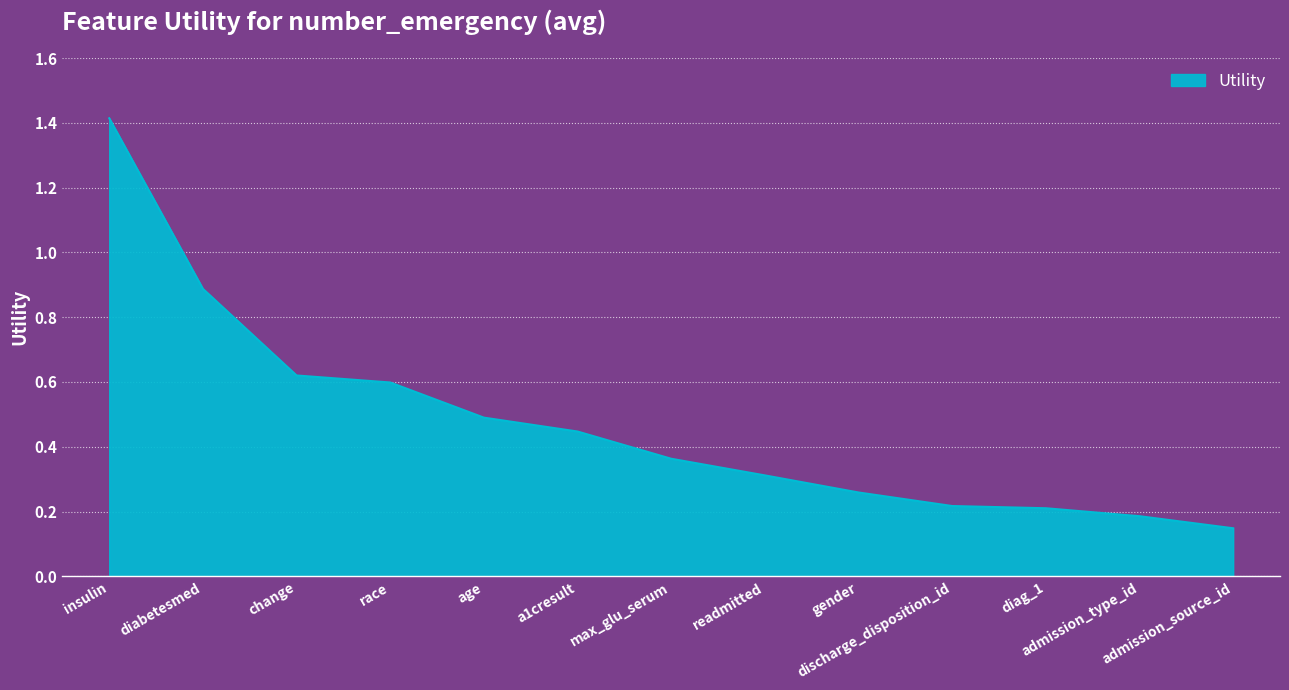

What is the greatest value displayed?

1.4